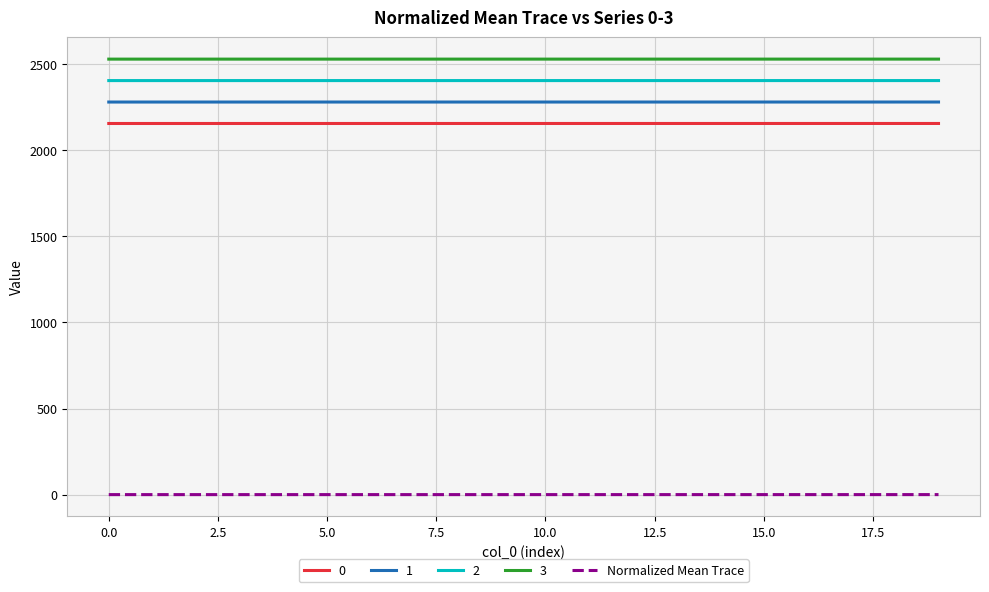

What is the maximum value shown in the chart?

2529.0